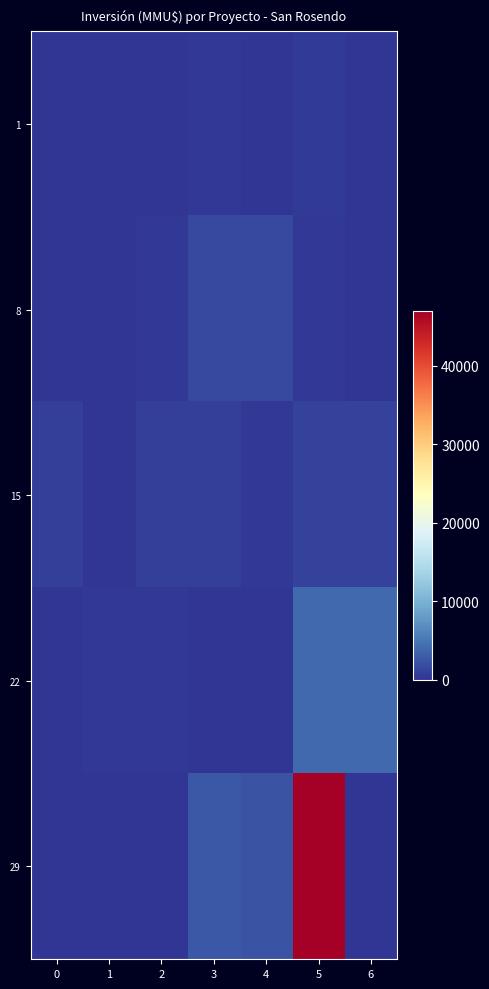

At which category is the sum across all series the highest?

5